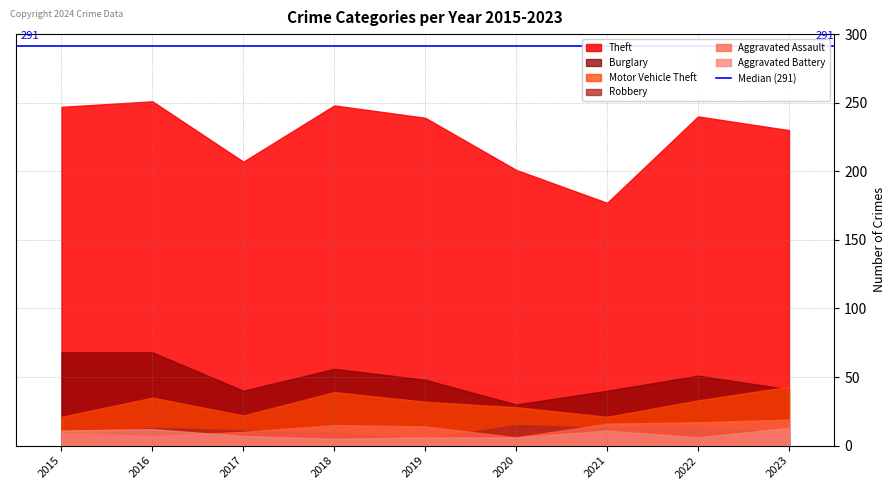

Is it true that Robbery equals 5 at 2019?

True